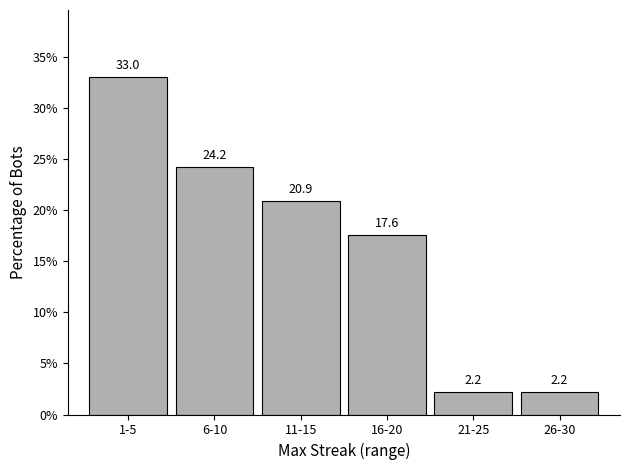

Reading right to left, list all the values displayed in this chart.

26-30=2.2	21-25=2.2	16-20=17.6	11-15=20.9	6-10=24.2	1-5=33.0